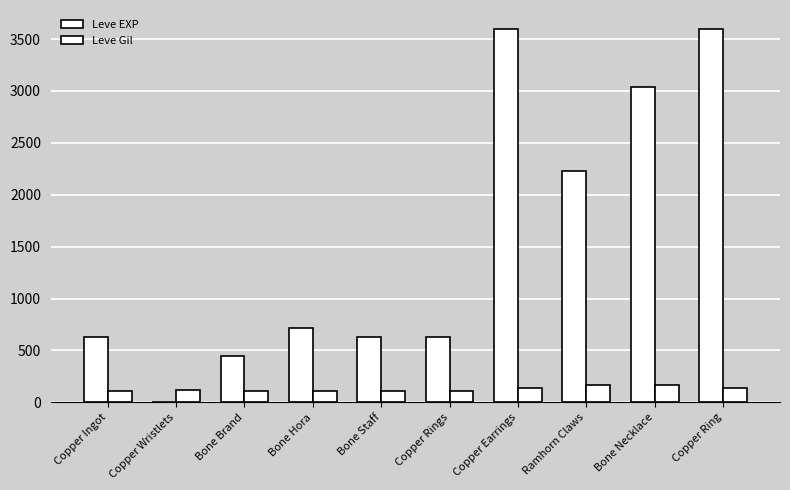

Count the number of categories in the chart.

10